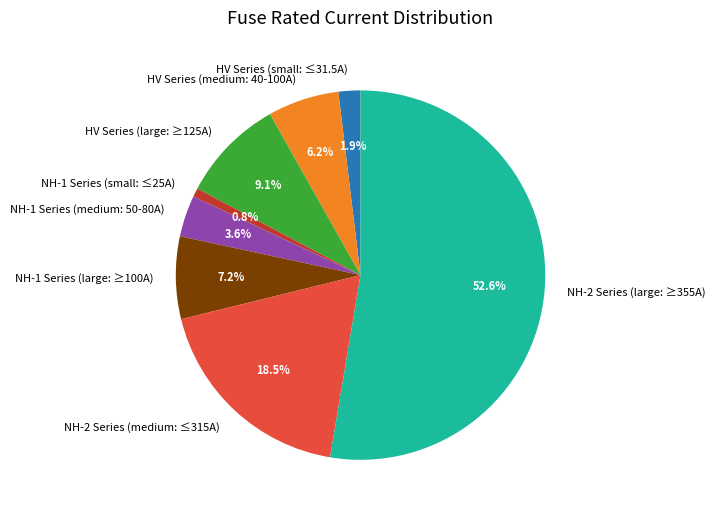

Between HV Series (medium: 40-100A) and NH-1 Series (small: ≤25A), which is larger?

HV Series (medium: 40-100A)